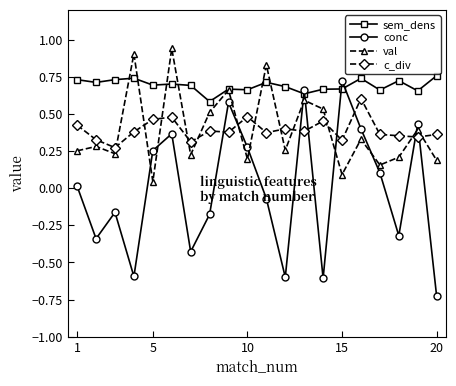

How many lines are shown in the chart?

4